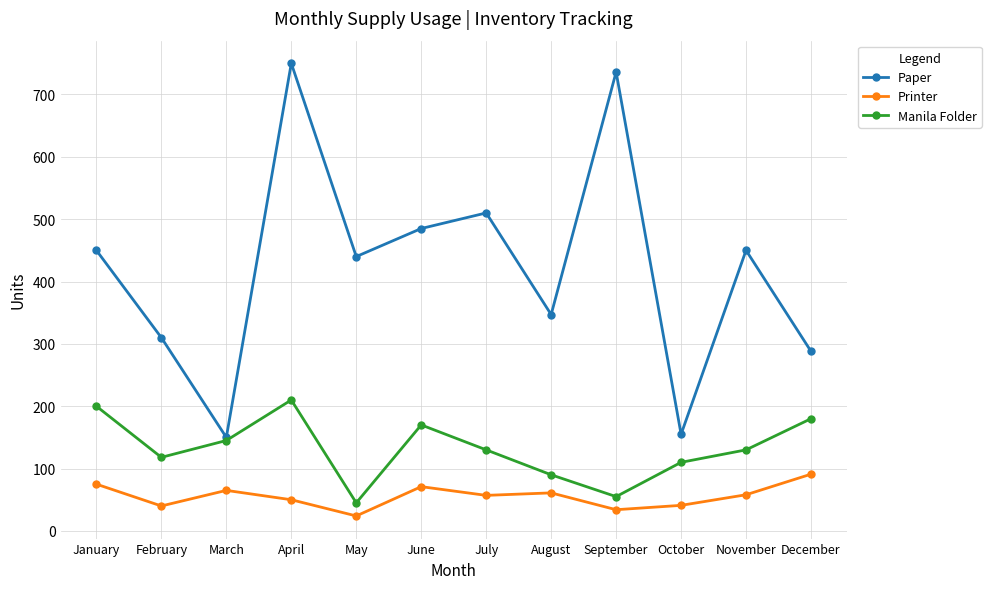

Which category has the highest value across all series?

April